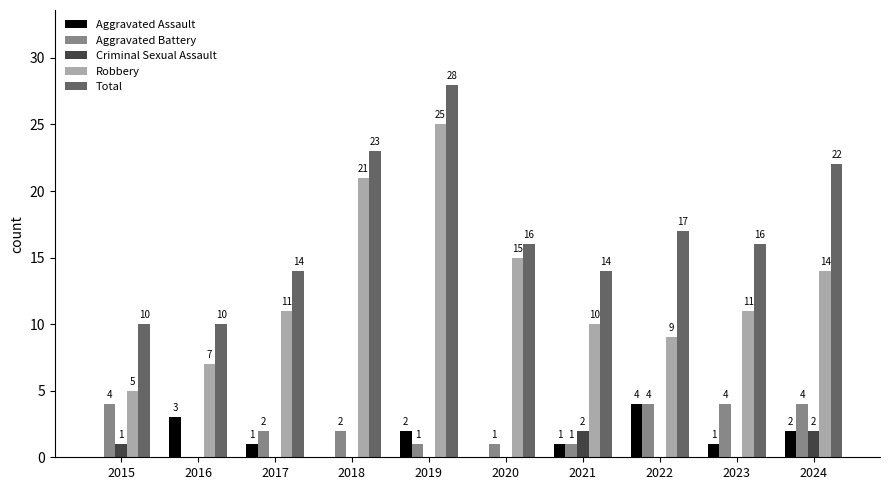

At which label does Aggravated Battery first exceed 2?

2015